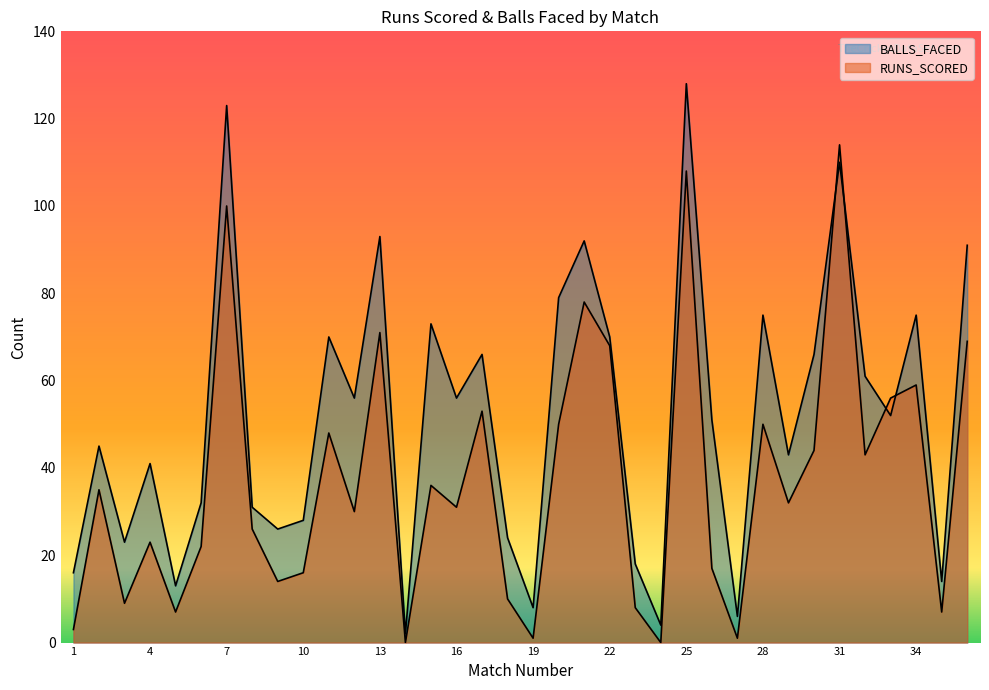

What is the average value of the BALLS_FACED series?

52